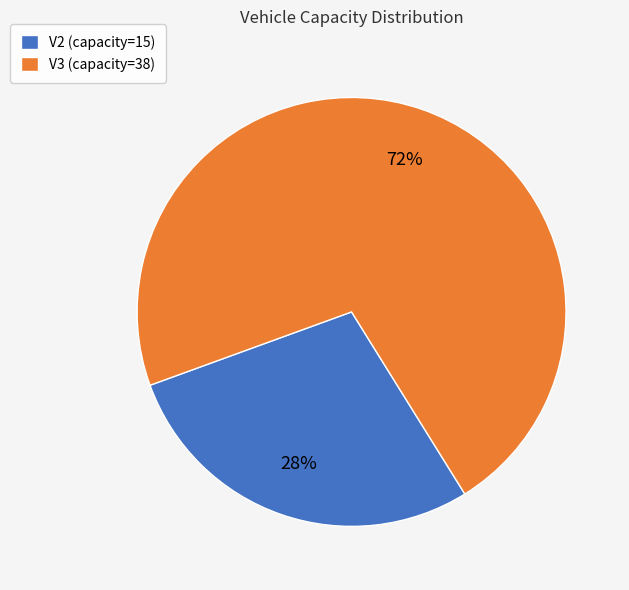

Count the number of slices in the pie.

2